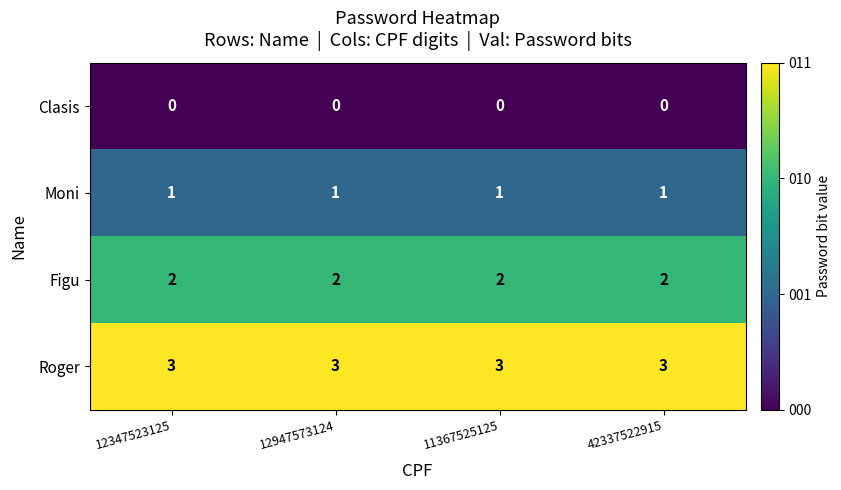

What is the difference between the highest and lowest values at 42337522915?

3